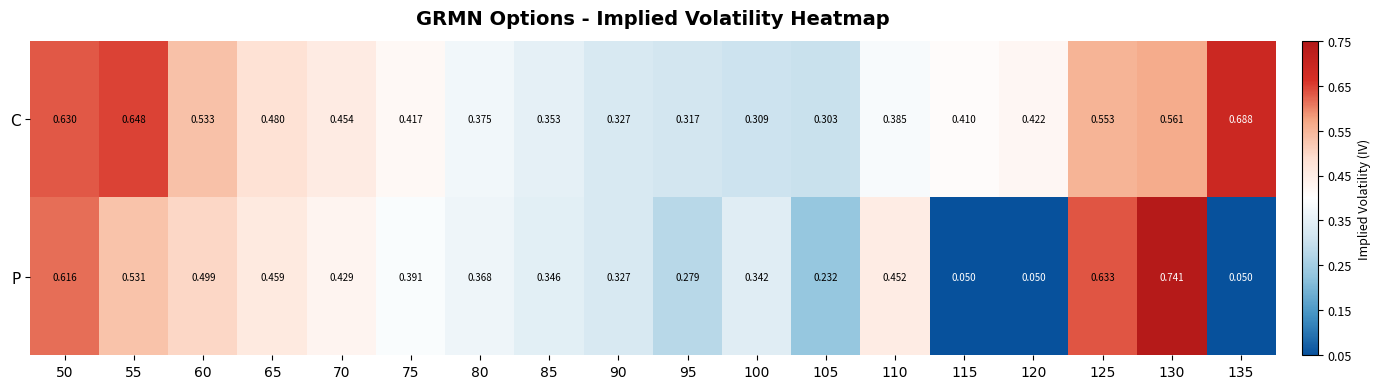

Which series changed the most between 85 and 110?

P